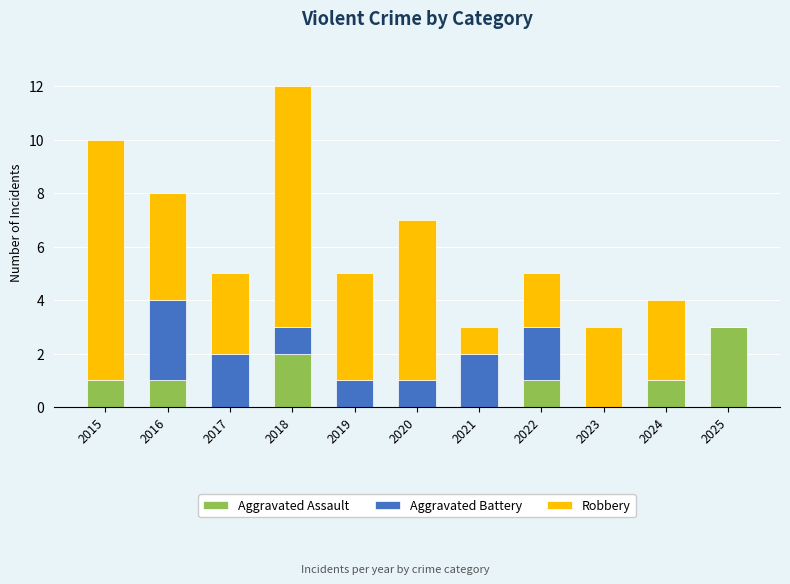

What is the maximum value for Aggravated Assault?

3